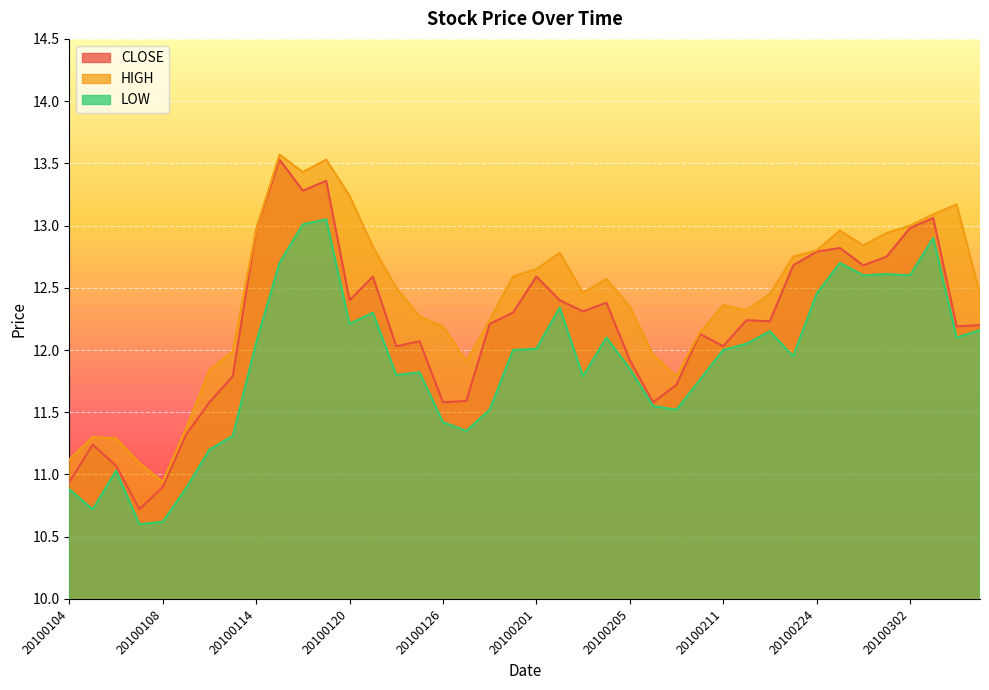

Reading right to left, what are all the values shown in this chart?

CLOSE: 12.2	12.2	13.1	13.0	12.8	12.7	12.8	12.8	12.7	12.2	12.2	12.0	12.1	11.7	11.6	11.9	12.4	12.3	12.4	12.6	12.3	12.2	11.6	11.6	12.1	12.0	12.6	12.4	13.4	13.3	13.5	13.0	11.8	11.6	11.3	10.9	10.7	11.1	11.2	10.9
HIGH: 12.4	13.2	13.1	13.0	12.9	12.8	13.0	12.8	12.8	12.4	12.3	12.4	12.1	11.8	12.0	12.3	12.6	12.5	12.8	12.7	12.6	12.2	11.9	12.2	12.3	12.5	12.8	13.2	13.5	13.4	13.6	13.0	12.0	11.8	11.4	10.9	11.1	11.3	11.3	11.1
LOW: 12.2	12.1	12.9	12.6	12.6	12.6	12.7	12.4	11.9	12.2	12.1	12.0	11.8	11.5	11.6	11.8	12.1	11.8	12.3	12.0	12.0	11.5	11.3	11.4	11.8	11.8	12.3	12.2	13.1	13.0	12.7	12.1	11.3	11.2	10.9	10.6	10.6	11.0	10.7	10.9